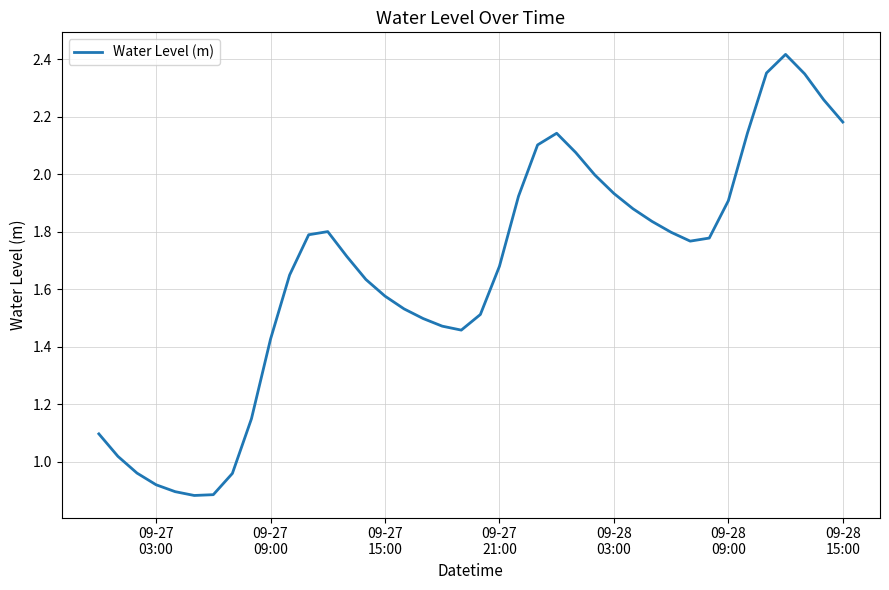

Reading left to right, list all the values displayed in this chart.

1.1	1.0	1.0	0.9	0.9	0.9	0.9	1.0	1.1	1.4	1.7	1.8	1.8	1.7	1.6	1.6	1.5	1.5	1.5	1.5	1.5	1.7	1.9	2.1	2.1	2.1	2.0	1.9	1.9	1.8	1.8	1.8	1.8	1.9	2.1	2.4	2.4	2.3	2.3	2.2